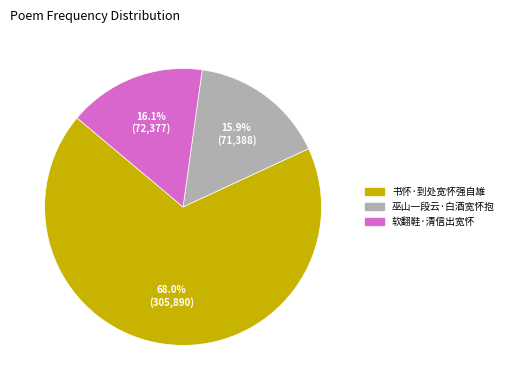

Which category accounts for the majority?

书怀·到处宽怀强自雄